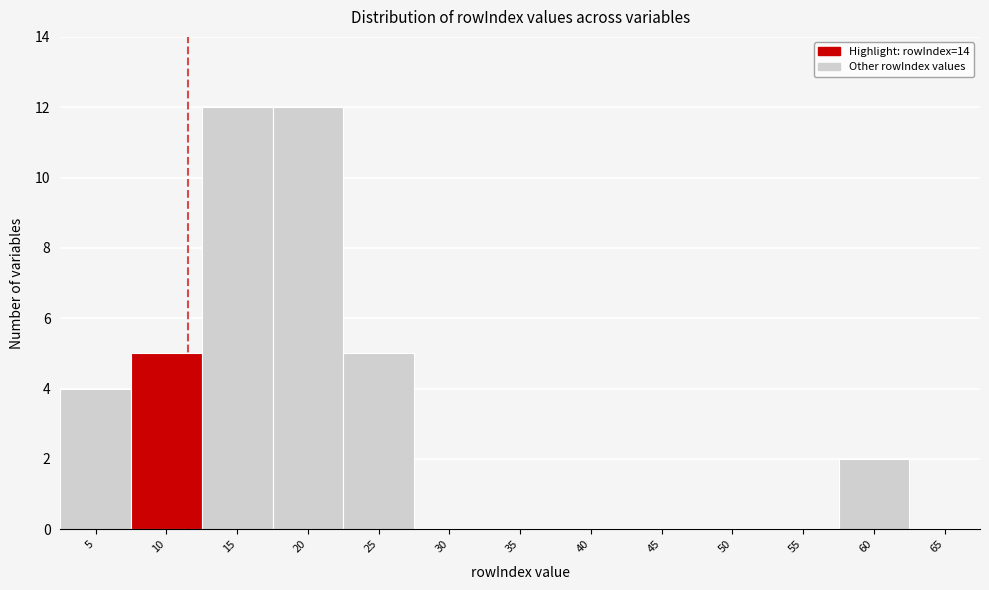

Reading right to left, extract all data points from this chart.

65=0	60=2	55=0	50=0	45=0	40=0	35=0	30=0	25=5	20=12	15=12	10=5	5=4